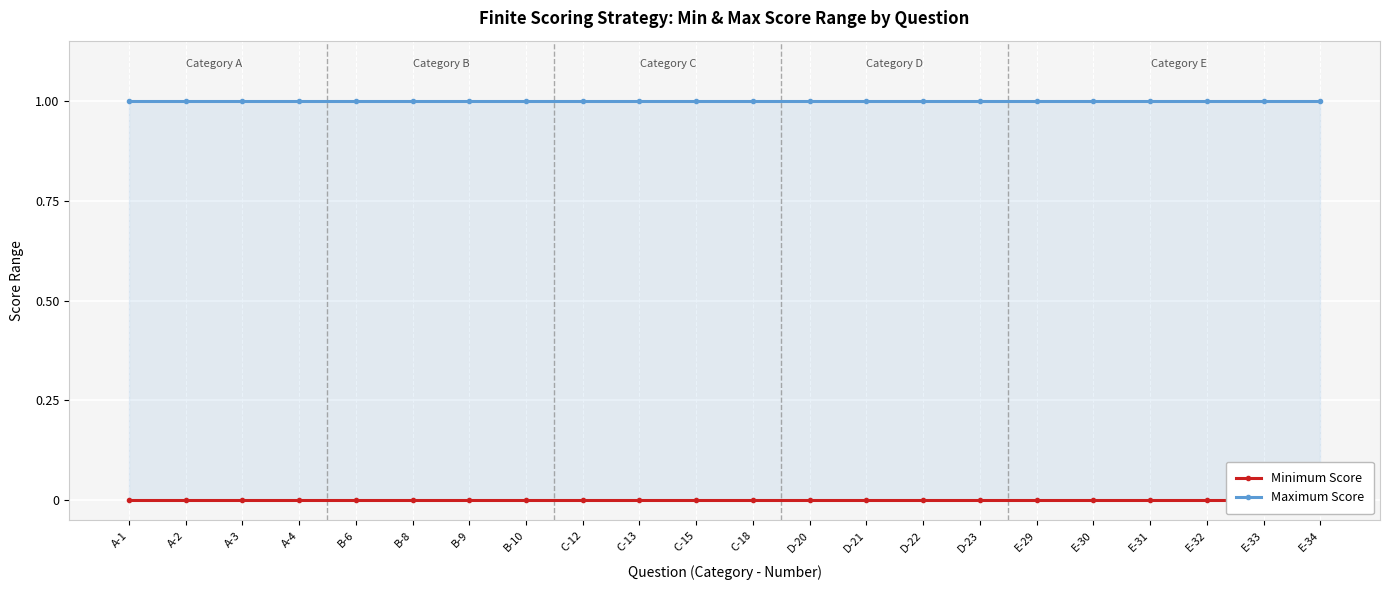

Reading right to left, what are all the values shown in this chart?

Minimum Score: 0	0	0	0	0	0	0	0	0	0	0	0	0	0	0	0	0	0	0	0	0	0
Maximum Score: 1	1	1	1	1	1	1	1	1	1	1	1	1	1	1	1	1	1	1	1	1	1